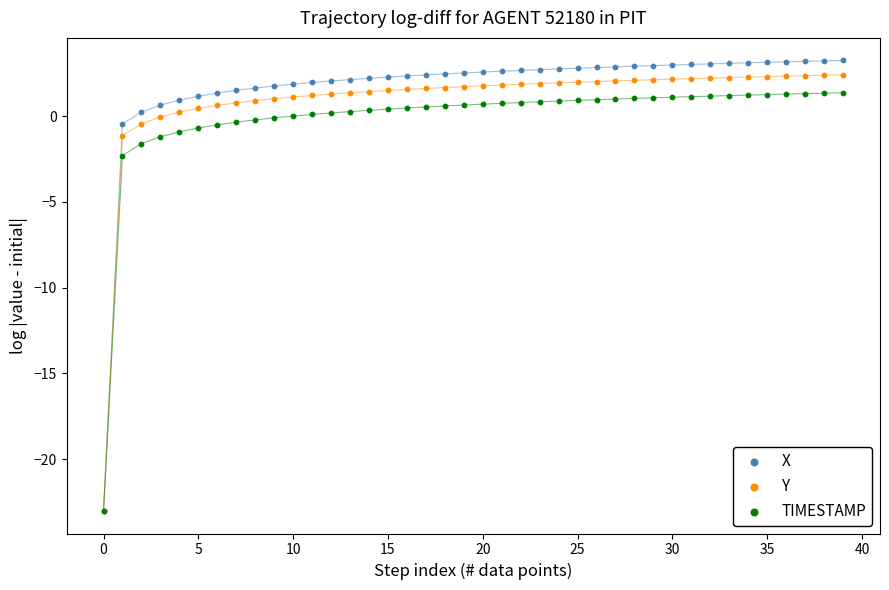

What are all the series names shown in the legend?

X, Y, TIMESTAMP